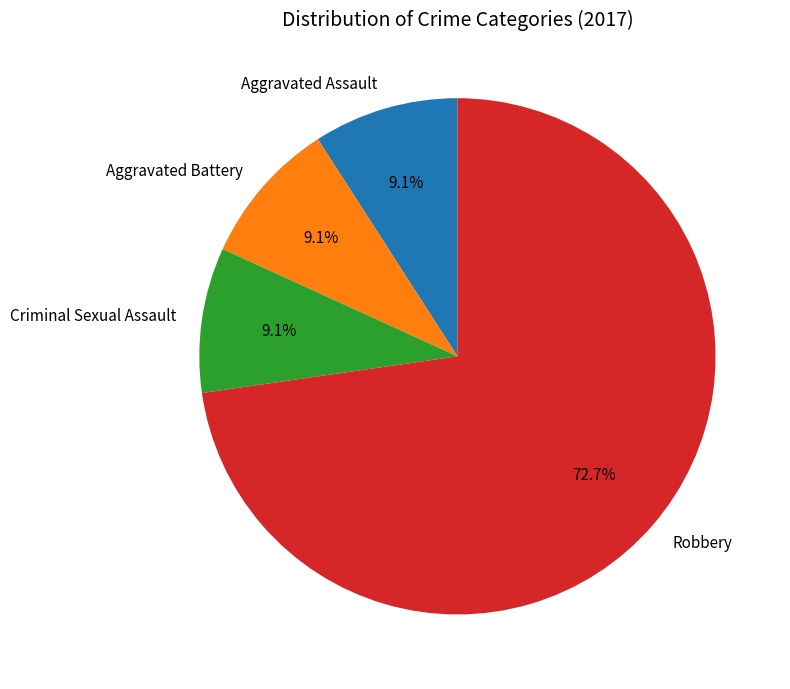

True or false: Aggravated Battery accounts for 24% of the total.

False